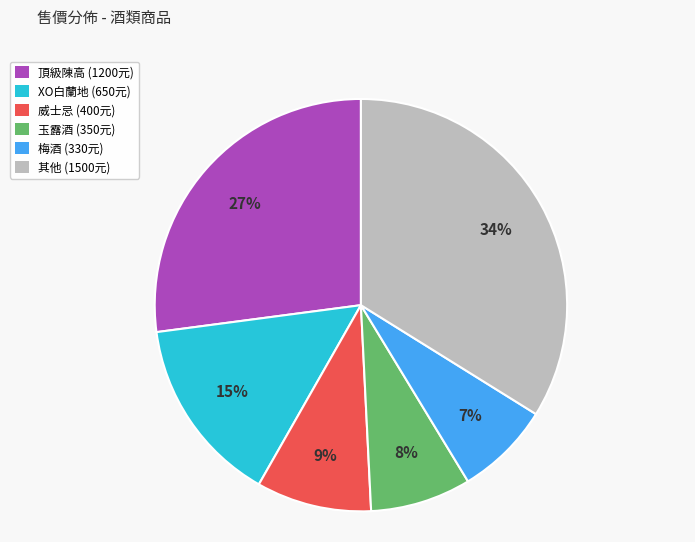

Which category has the biggest portion of the pie?

其他 (1500元)